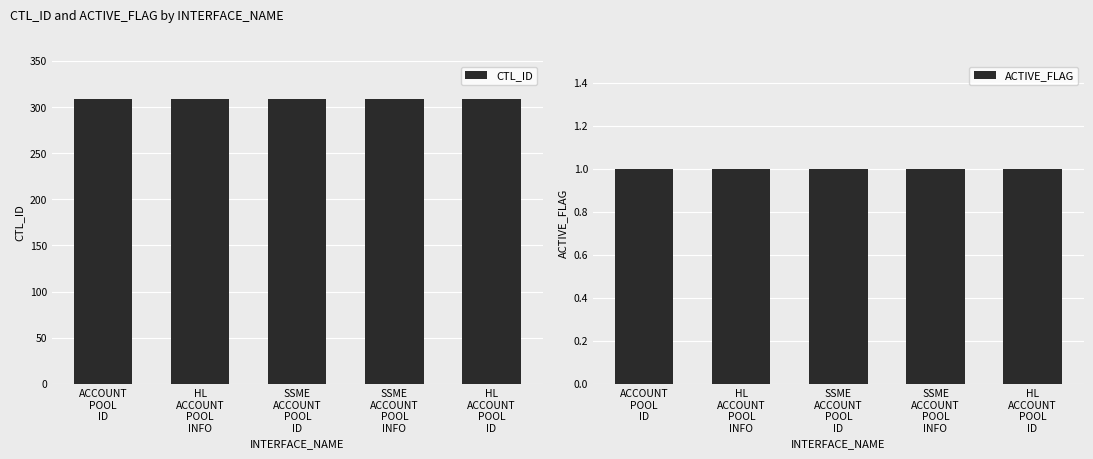

Which series changed the most between ACCOUNT
POOL
ID and HL
ACCOUNT
POOL
ID?

CTL_ID